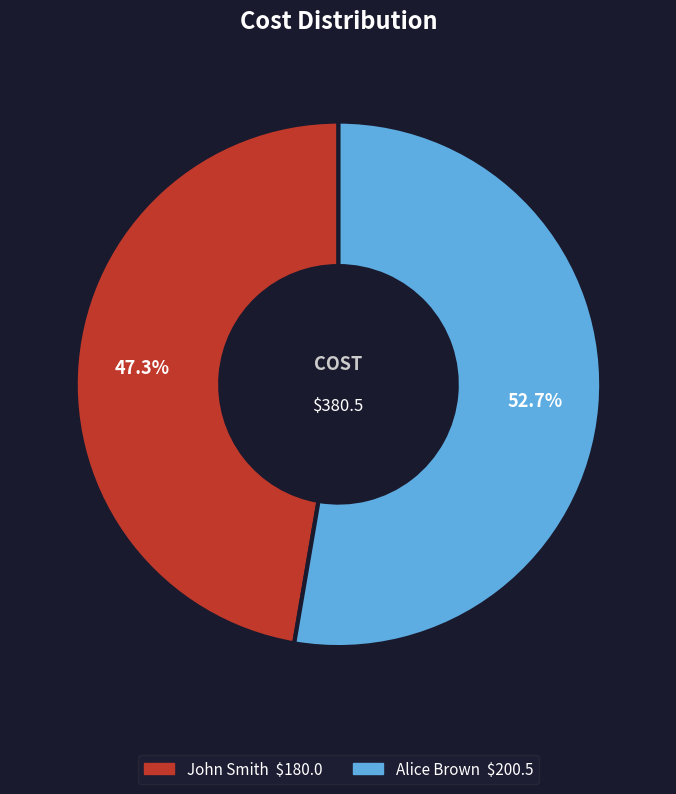

What portion of the pie excludes Alice Brown?

47.3%